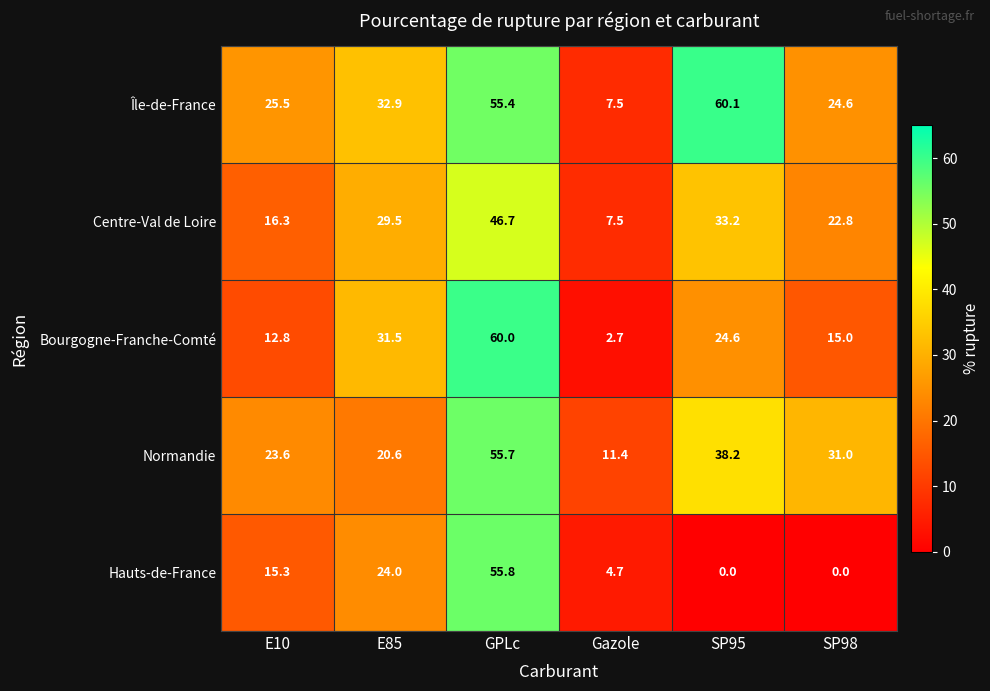

Reading left to right, what are all the values shown in this chart?

Île-de-France: 25.5	32.9	55.4	7.5	60.1	24.6
Centre-Val de Loire: 16.3	29.5	46.7	7.5	33.2	22.8
Bourgogne-Franche-Comté: 12.8	31.5	60.0	2.7	24.6	15.0
Normandie: 23.6	20.6	55.7	11.4	38.2	31.0
Hauts-de-France: 15.3	24.0	55.8	4.7	0.0	0.0